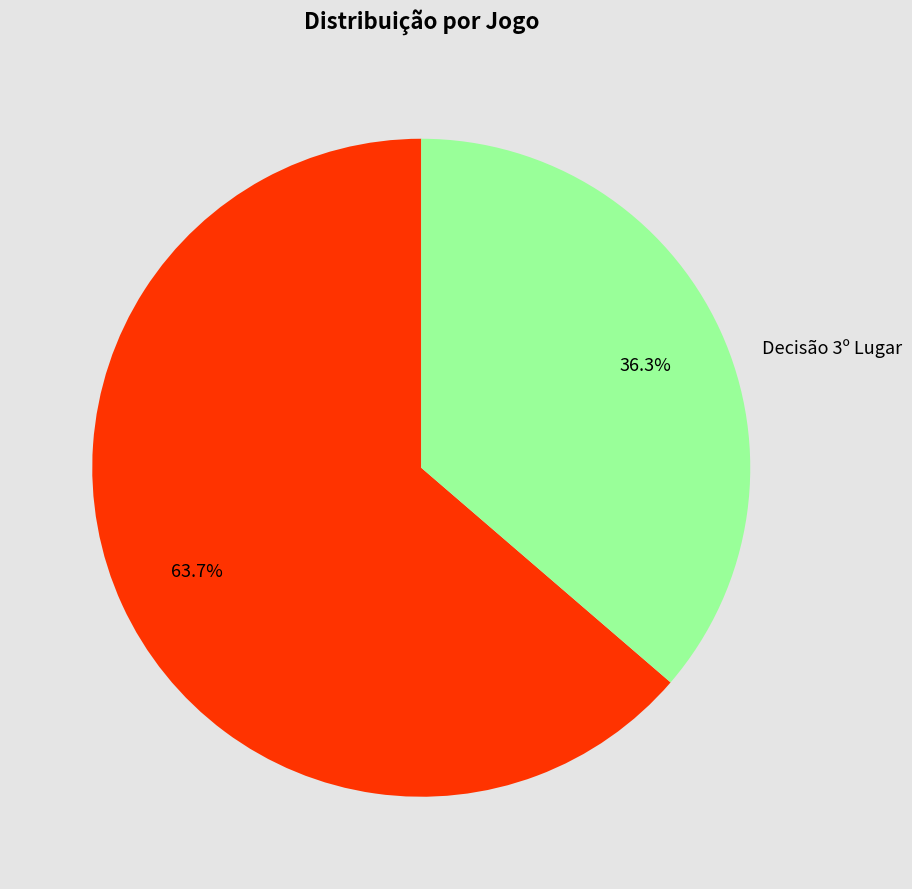

How many segments does this pie chart have?

2